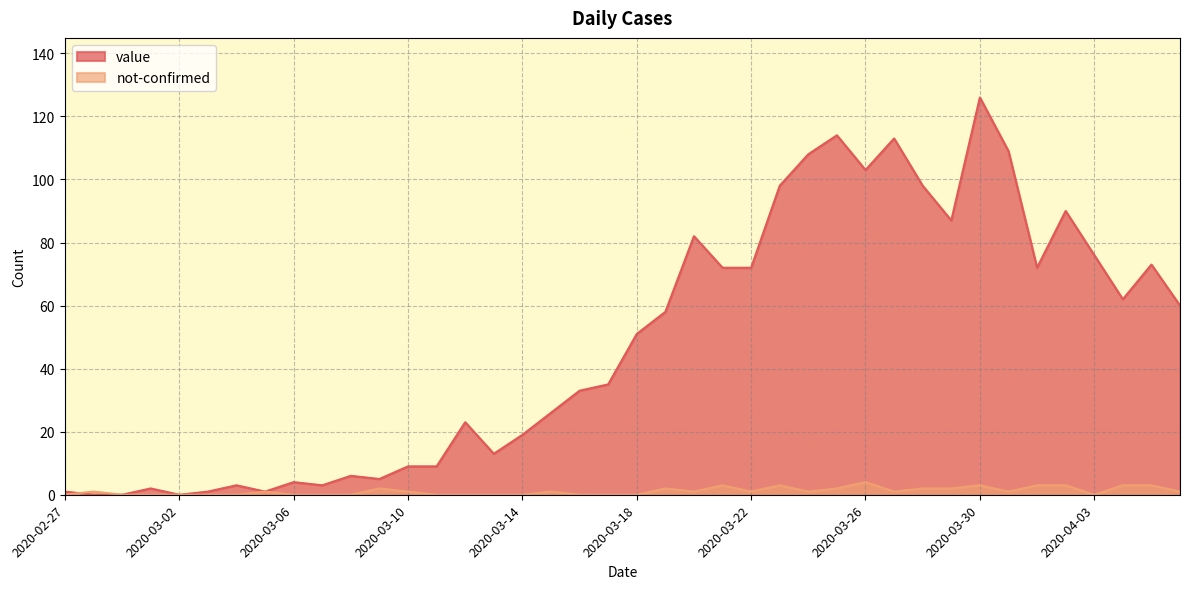

What are all the series names shown in the legend?

value, not-confirmed